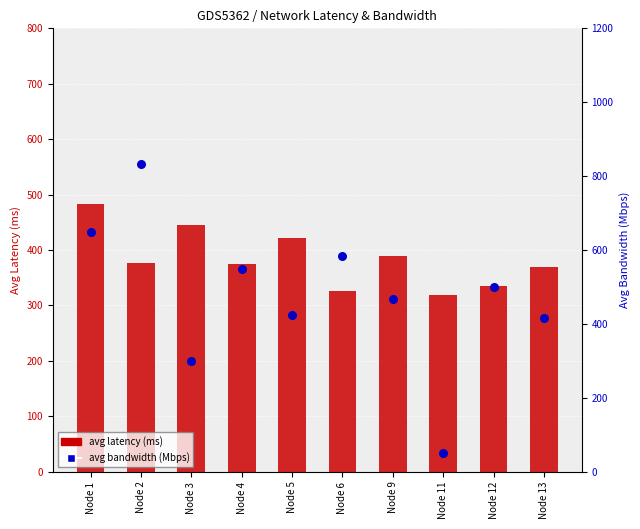

Which series has the widest spread of Y values?

avg bandwidth (Mbps)